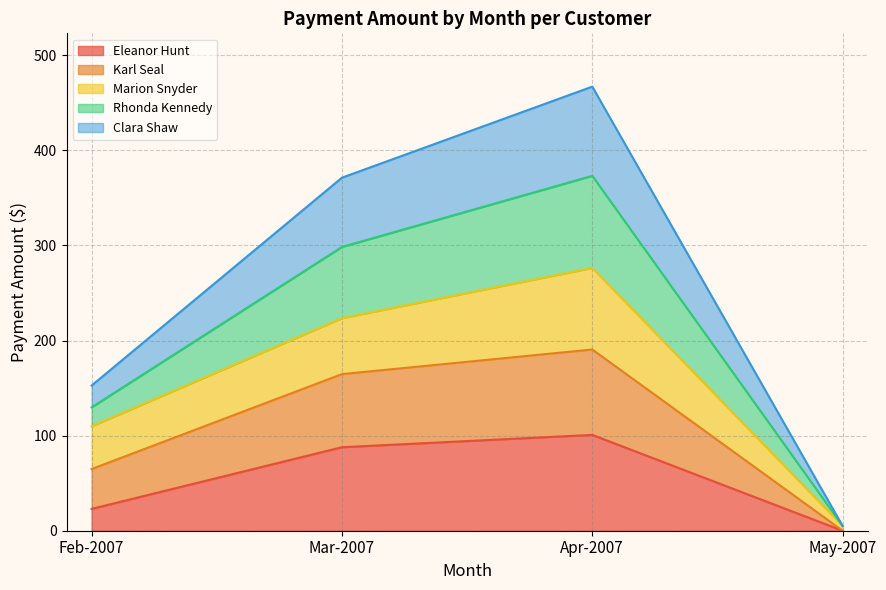

Rank the categories by Eleanor Hunt value from highest to lowest.

Apr-2007, Mar-2007, Feb-2007, May-2007